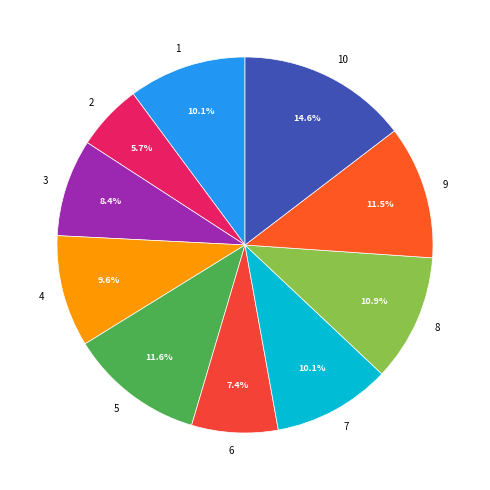

Is there a majority slice in this chart?

No